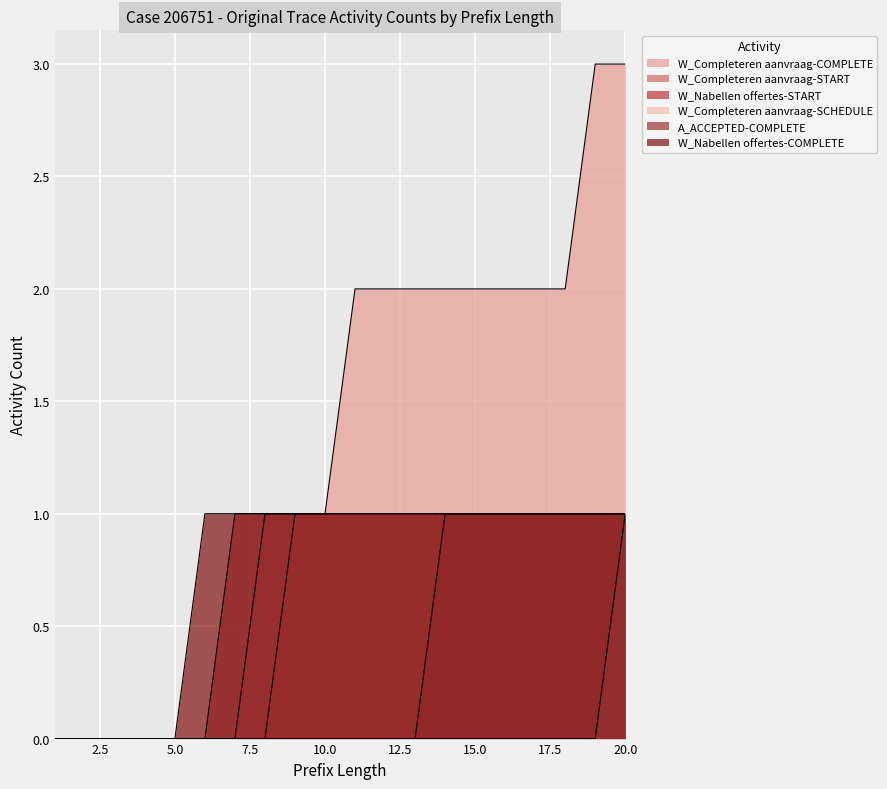

What is the difference between the maximum and minimum values in the W_Completeren aanvraag-COMPLETE series?

3